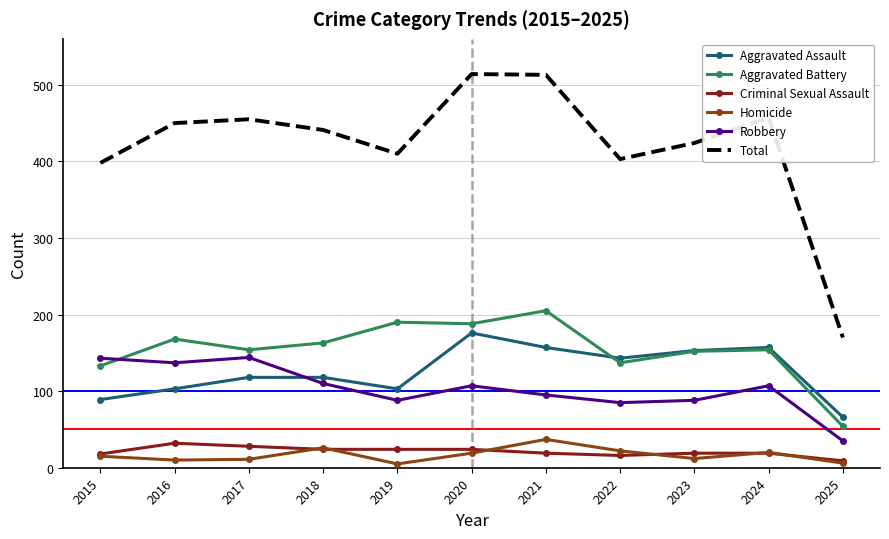

At which category does Robbery reach its first local peak?

2017